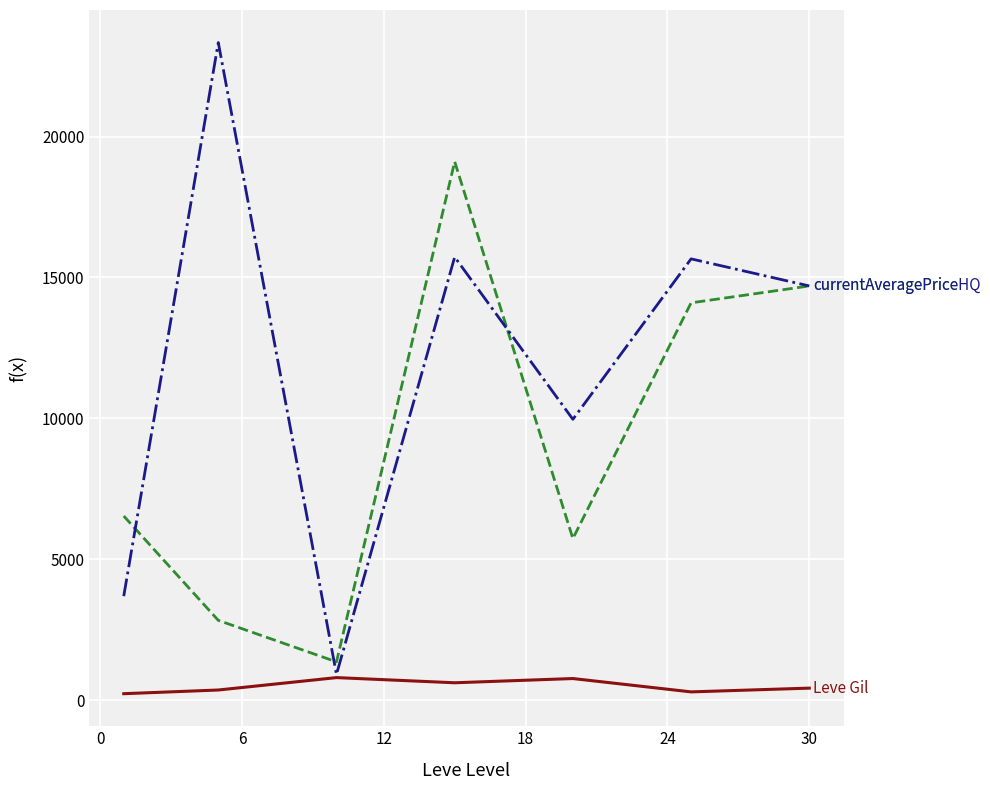

What is the greatest value displayed?

23334.6